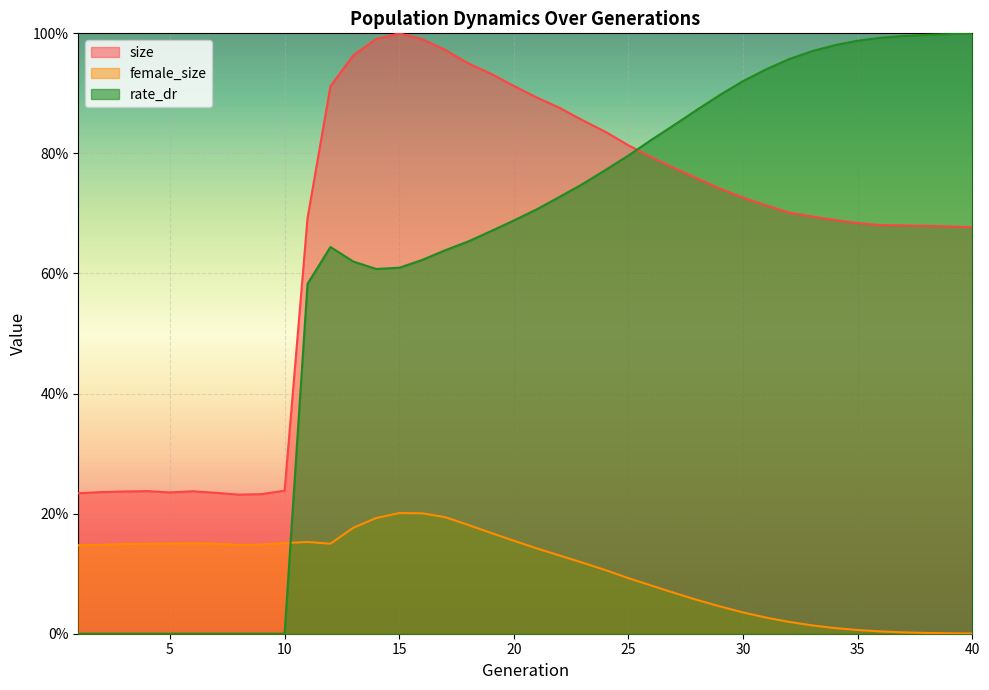

Between 1 and 14, which is larger?

14